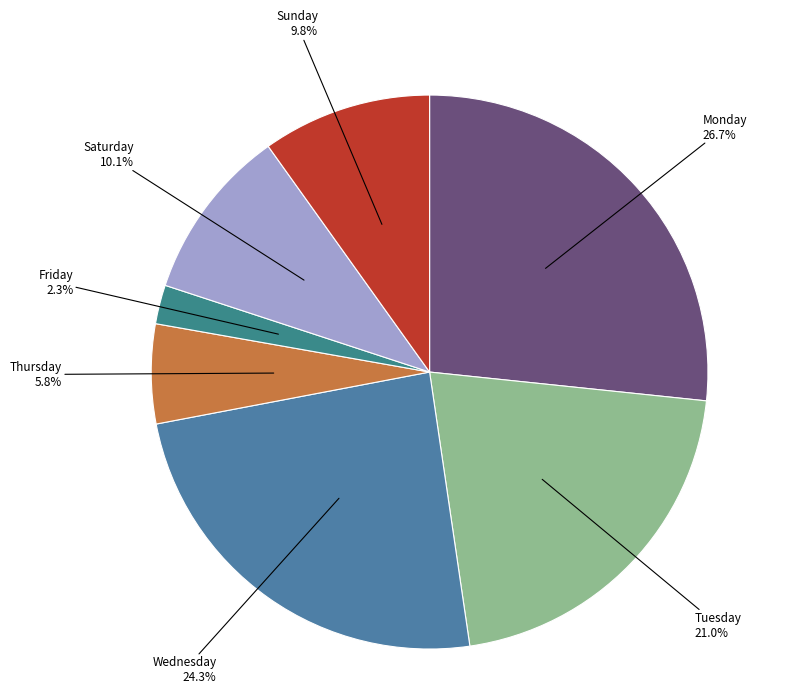

The Tuesday slice represents 21% of the pie. True or false?

True